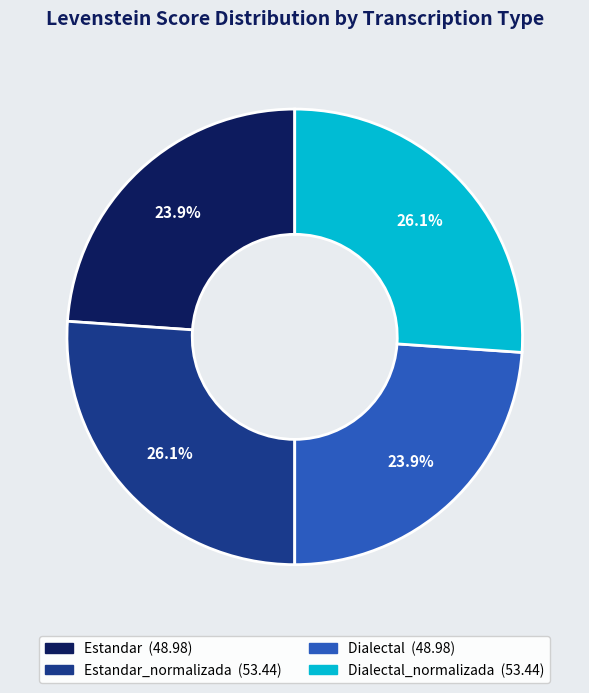

Is there any slice that represents more than half of the pie?

No